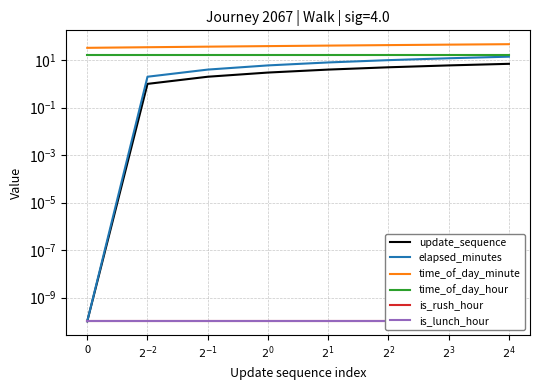

What is the value of the update_sequence point at the 7th from the left?

6.0